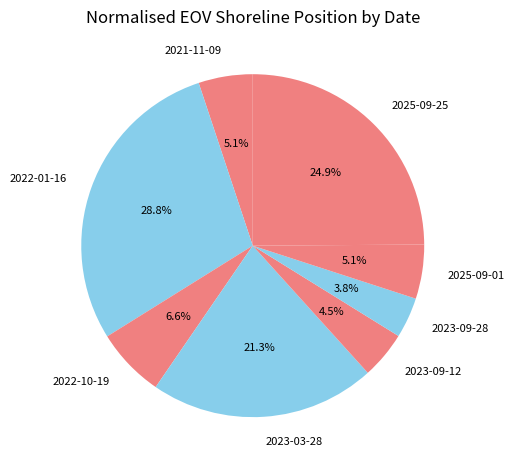

Is 2023-09-28 the majority of the pie?

No